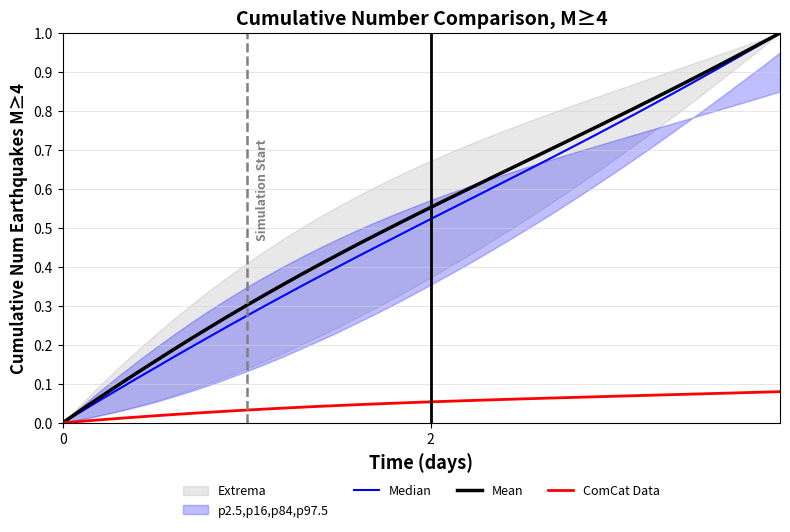

The value of ComCat Data at 36 is 0.1. True or false?

False